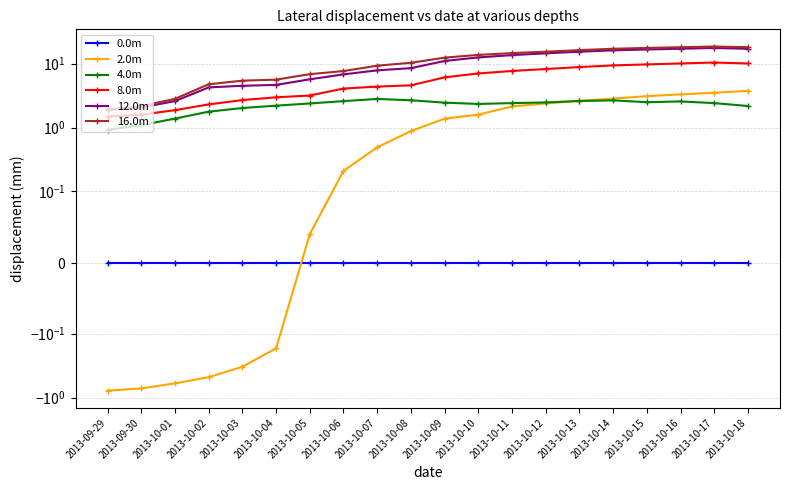

At how many categories does at least one series exceed 0?

20